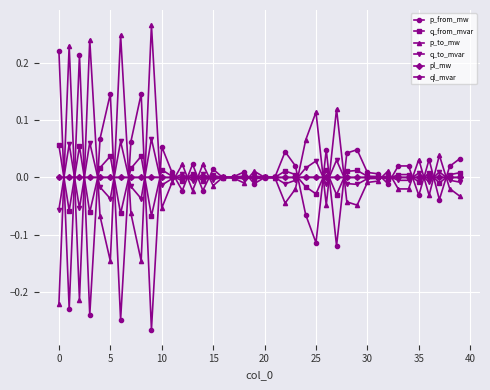

What are all the series names shown in the legend?

p_from_mw, q_from_mvar, p_to_mw, q_to_mvar, pl_mw, ql_mvar